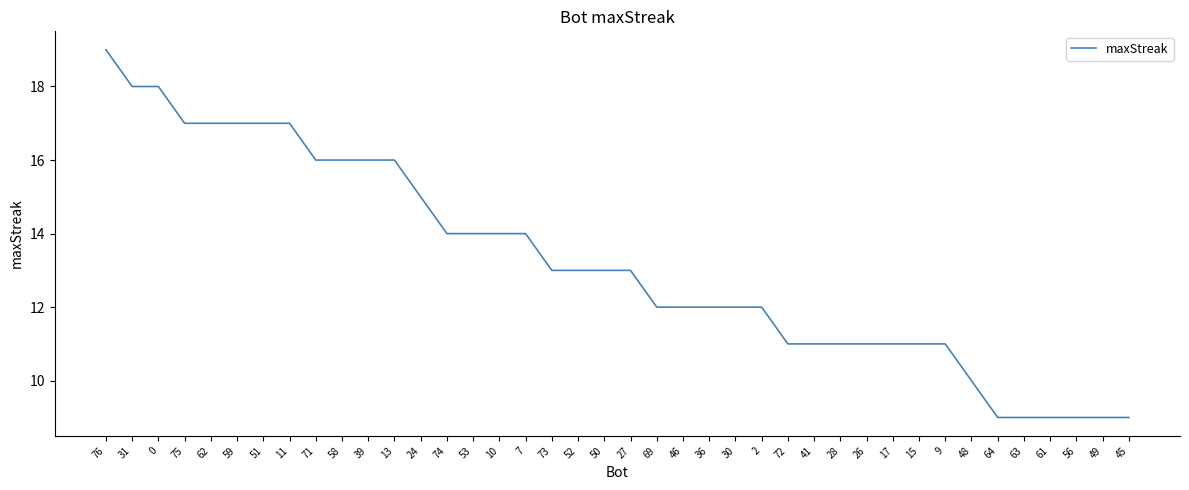

What position from the left is 52?

19